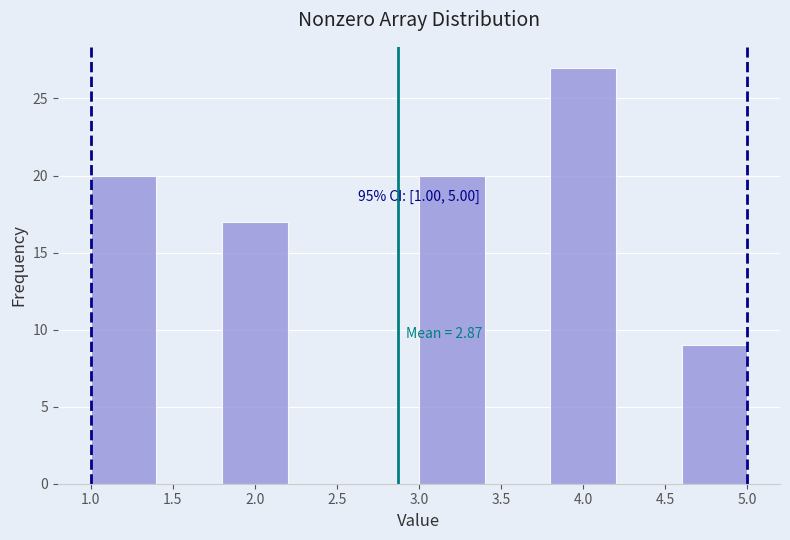

Which range on the x-axis has the tallest bar?

3.8 to 4.2